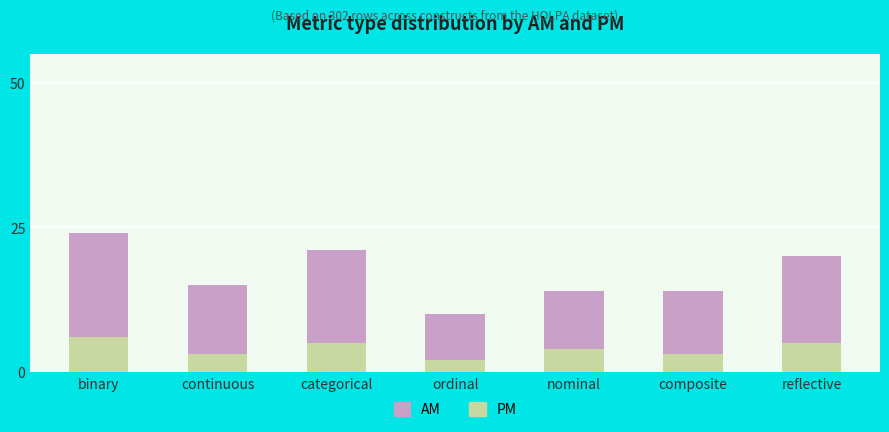

Reading left to right, what are the values for PM?

binary=6	continuous=3	categorical=5	ordinal=2	nominal=4	composite=3	reflective=5